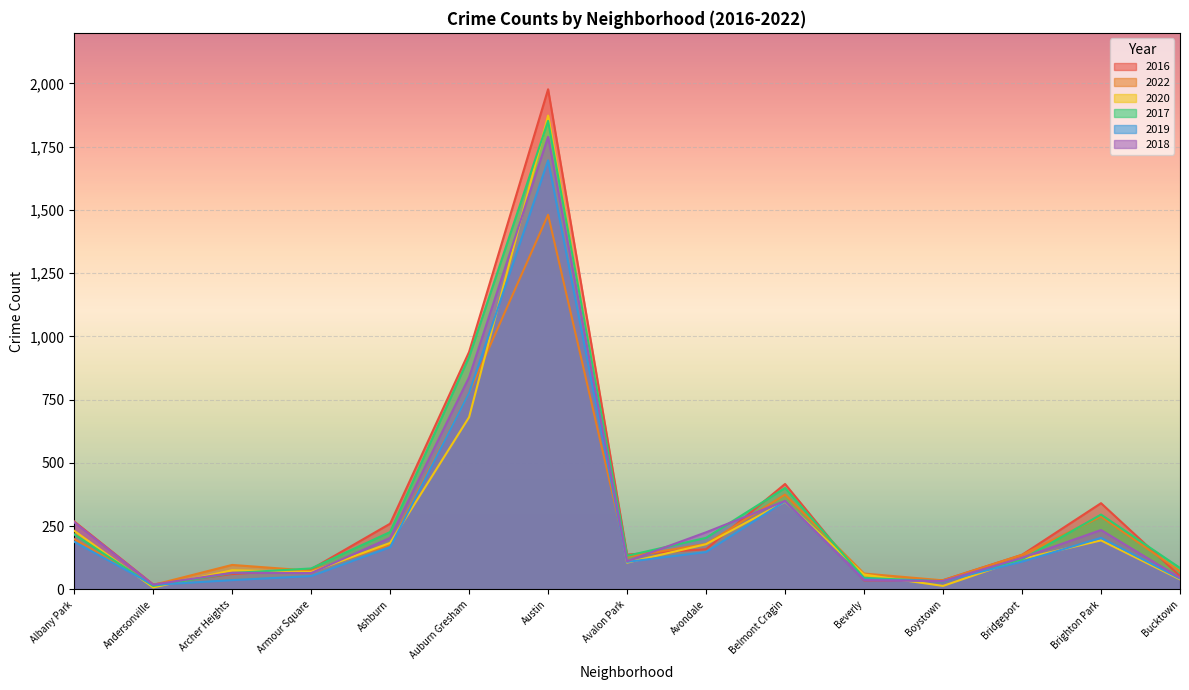

At which label does 2019 first exceed 110?

Albany Park